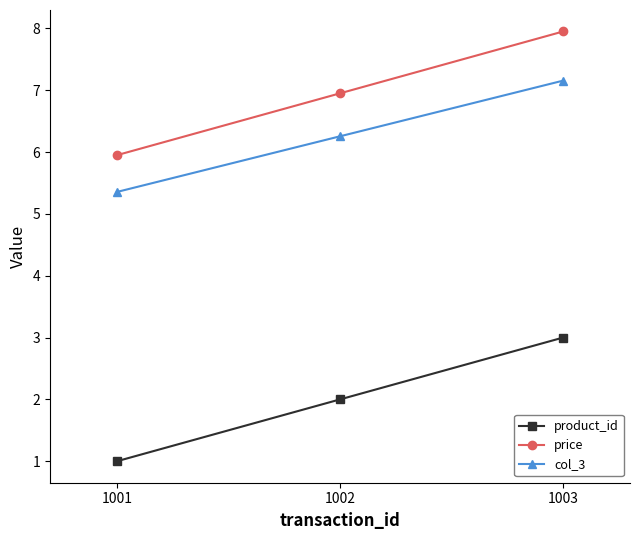

What is the sum of the product_id values at 1003 and 1002?

5.0